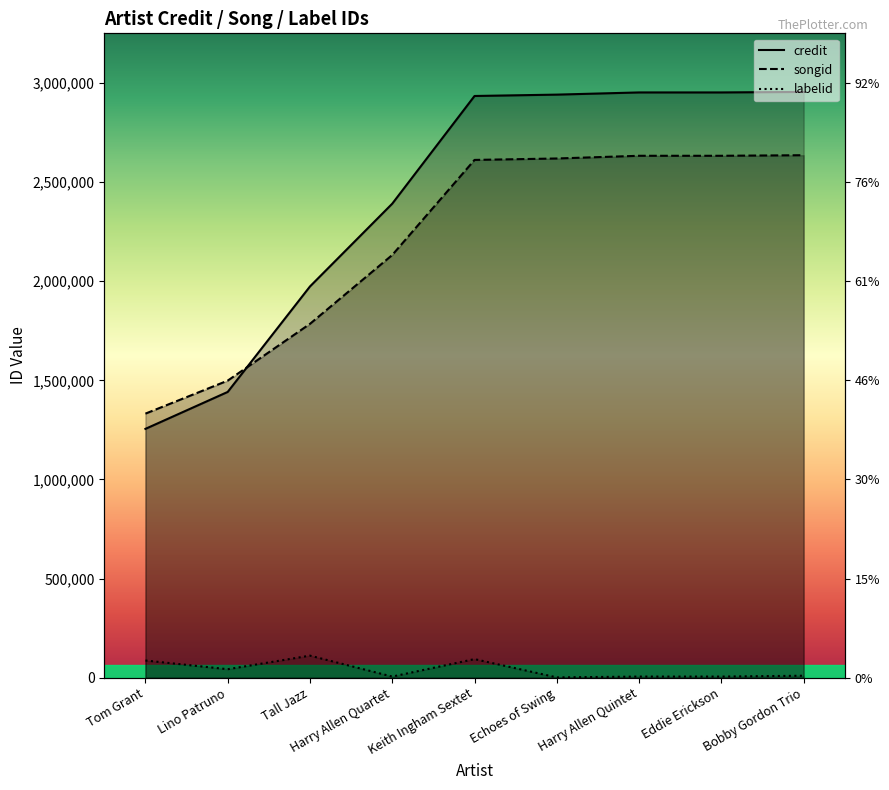

At which label does credit reach its peak?

Bobby Gordon Trio